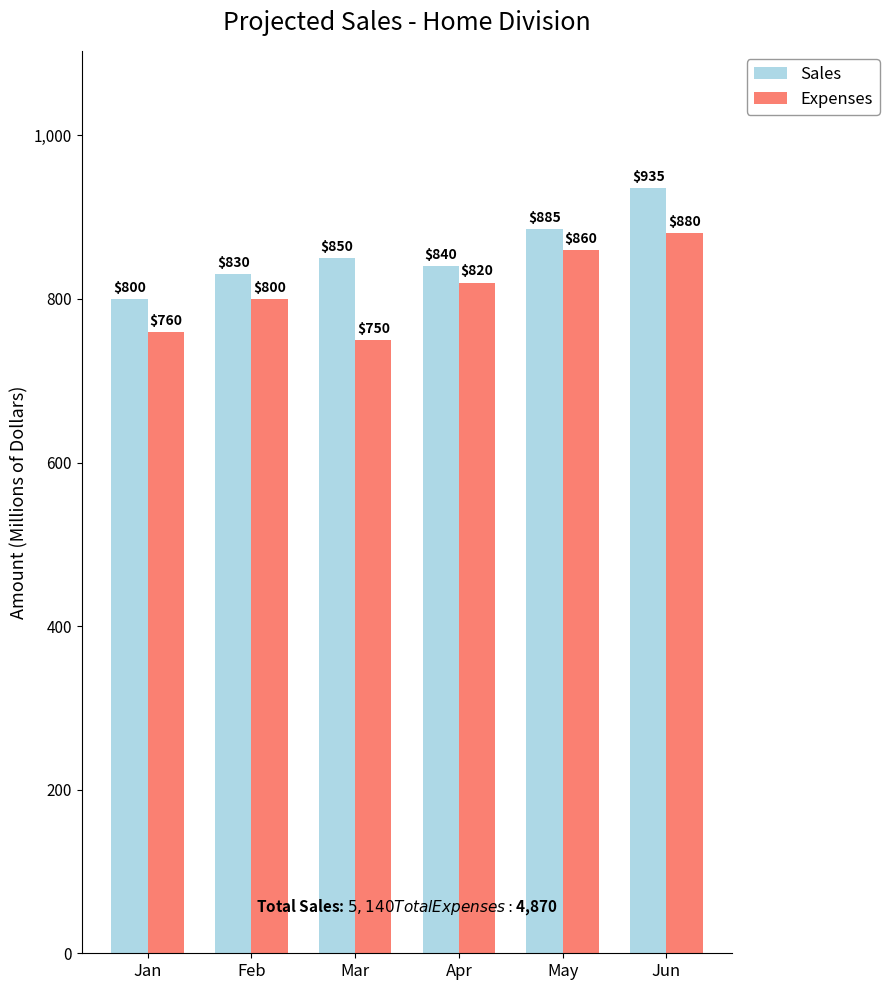

True or false: Sales has a value of 840 at Apr.

True